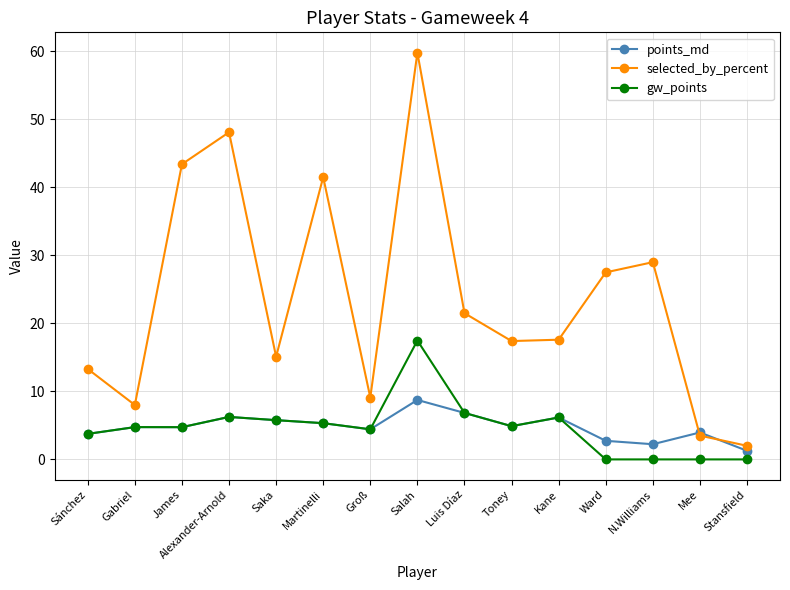

What is the label of the 7th point from the left?

Groß